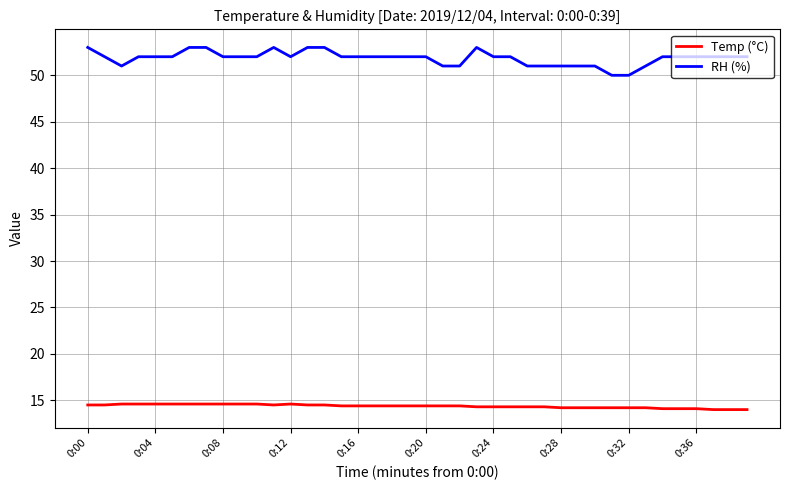

Which series has the largest total across all categories?

RH (%)